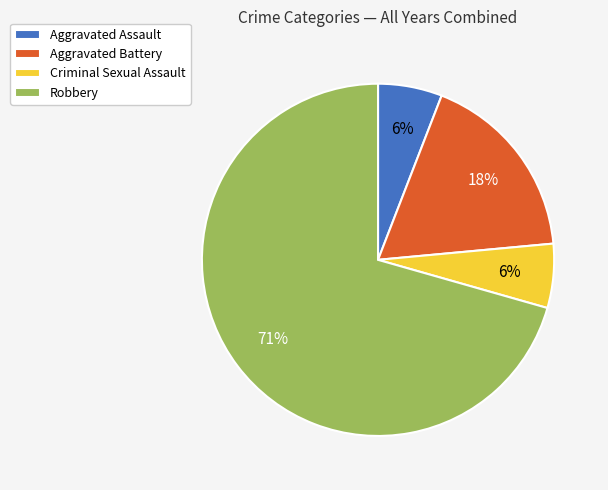

Is there any slice that represents more than half of the pie?

Yes